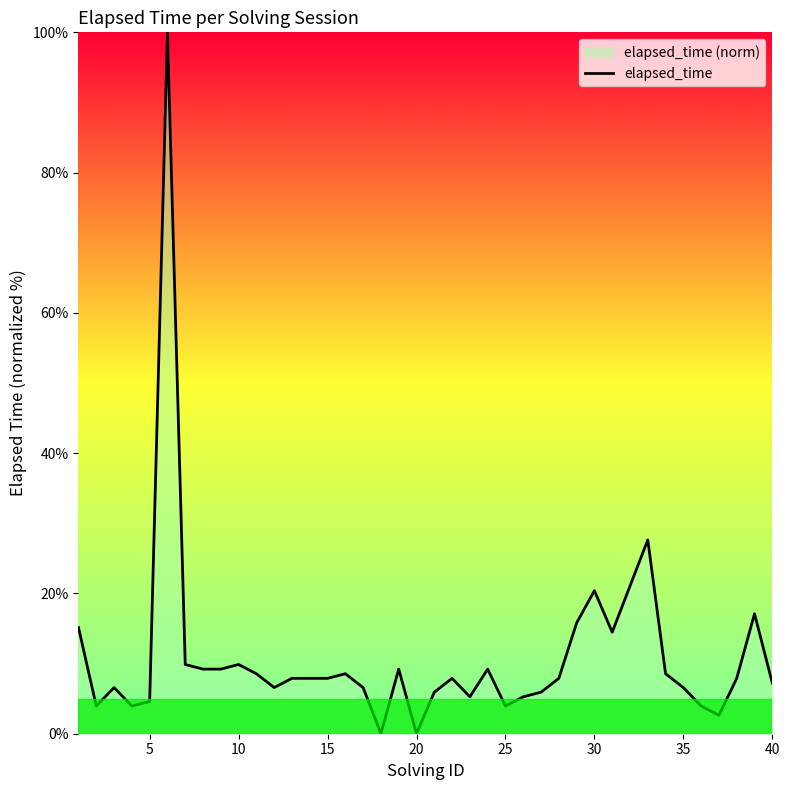

What is the greatest value displayed?

100.0